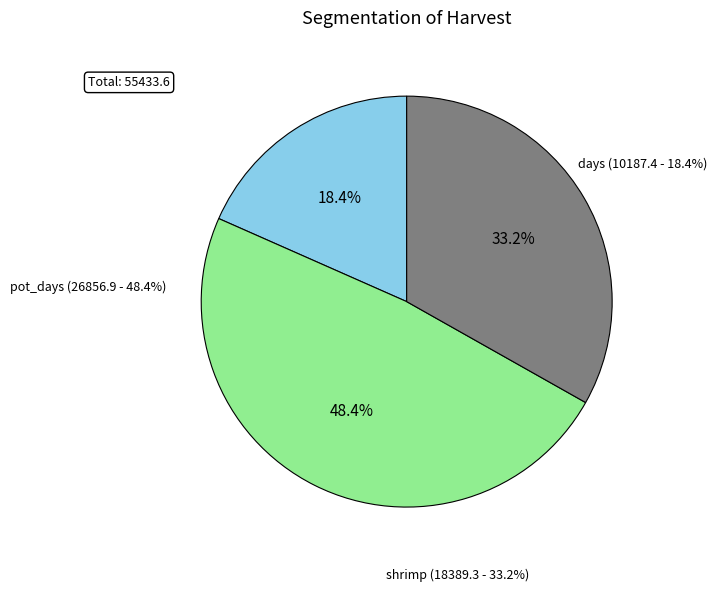

Approximately how many times larger is the value at days compared to shrimp?

0.6